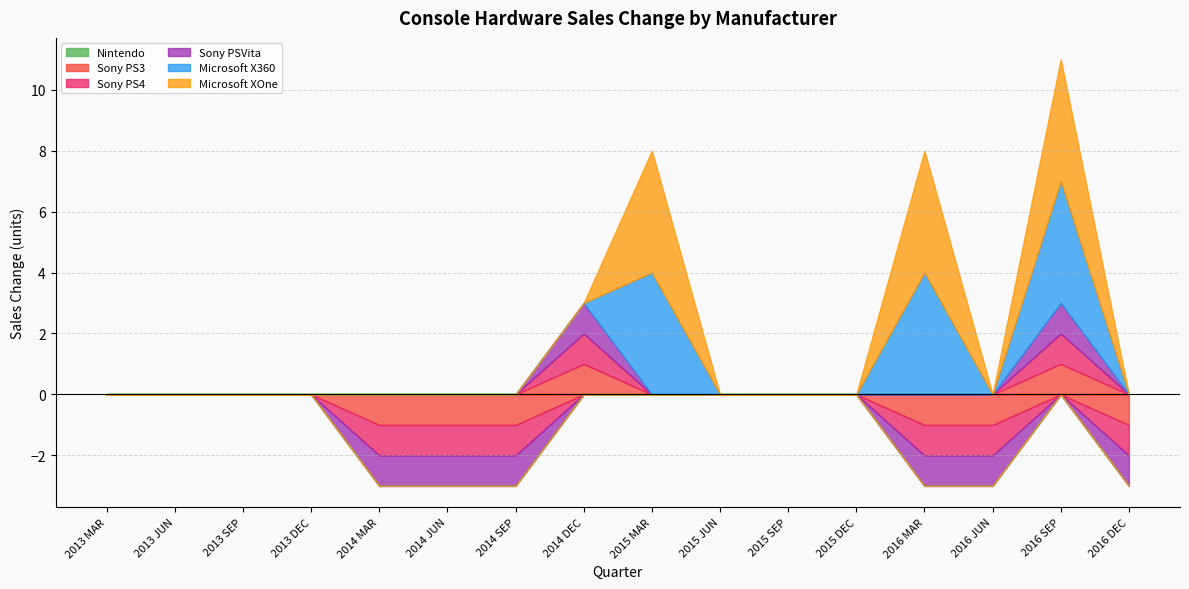

What are all the series names shown in the legend?

Nintendo, Sony PS3, Sony PS4, Sony PSVita, Microsoft X360, Microsoft XOne